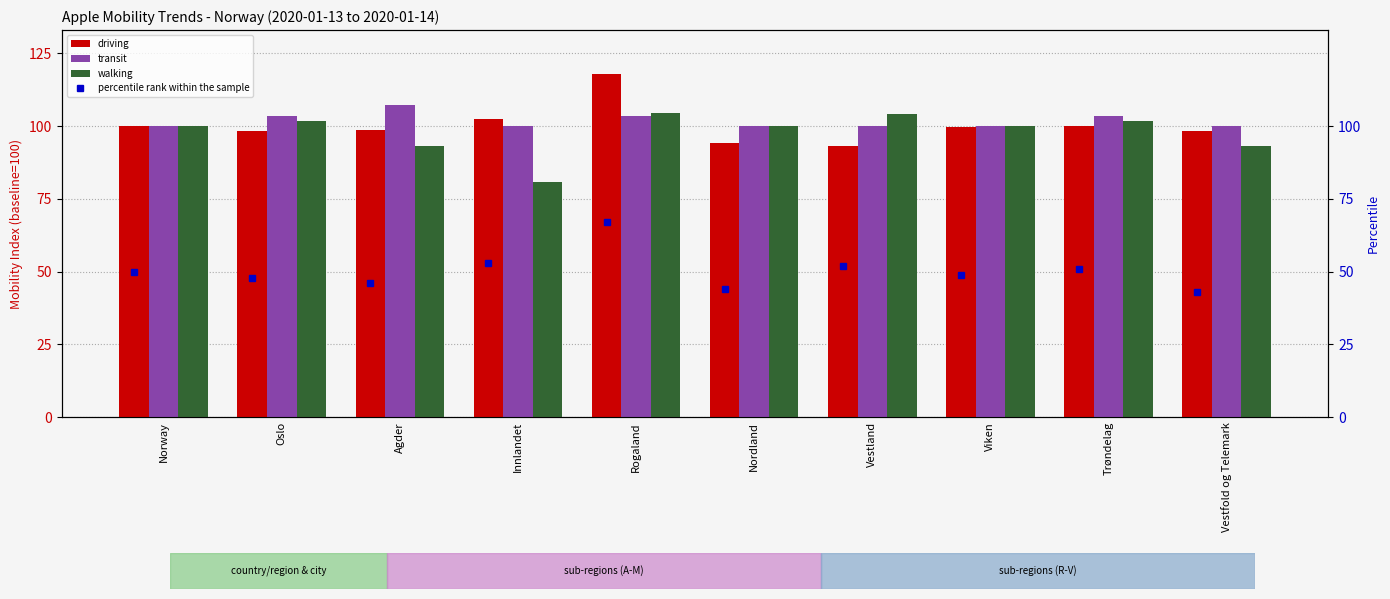

What position from the left is Agder?

3